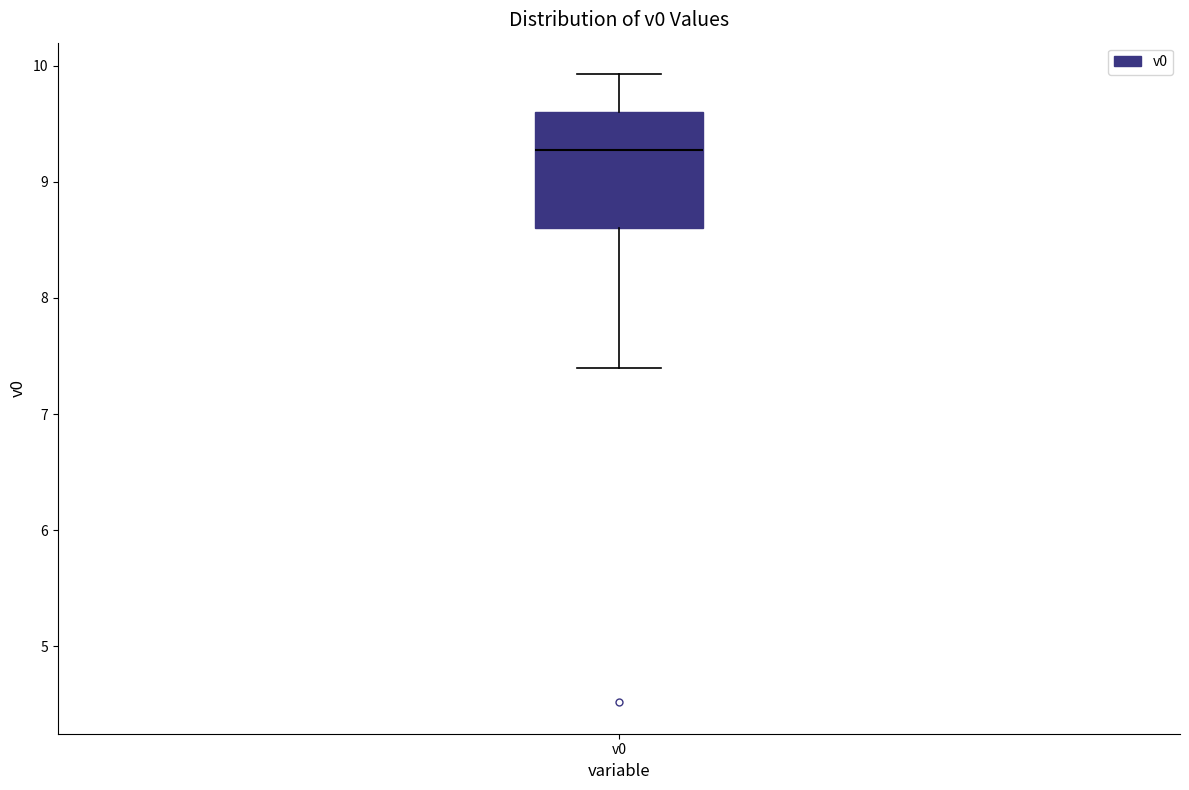

Transcribe this box plot: give where the median line is, the range the box spans, and where the two whiskers end, as read against the y-axis. The values are not printed on the chart, so give them approximately, as read against the axis.

median 9.3, box 8.6 to 9.6, whiskers 7.4 to 9.9